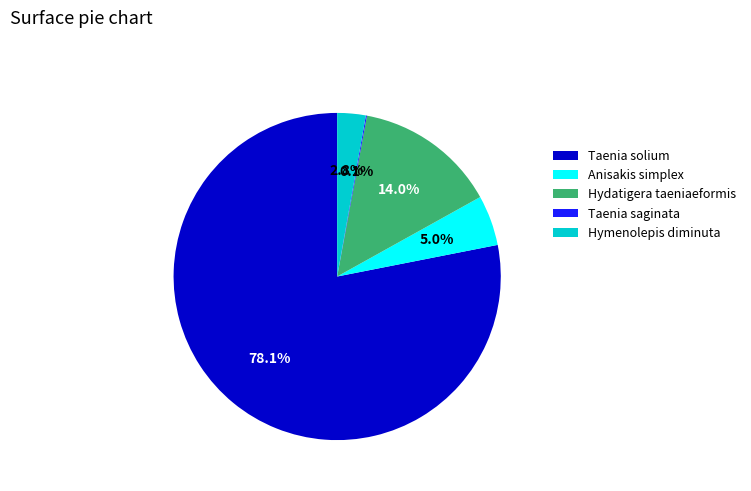

To the nearest percent, what percentage of the pie is Hymenolepis diminuta?

3%